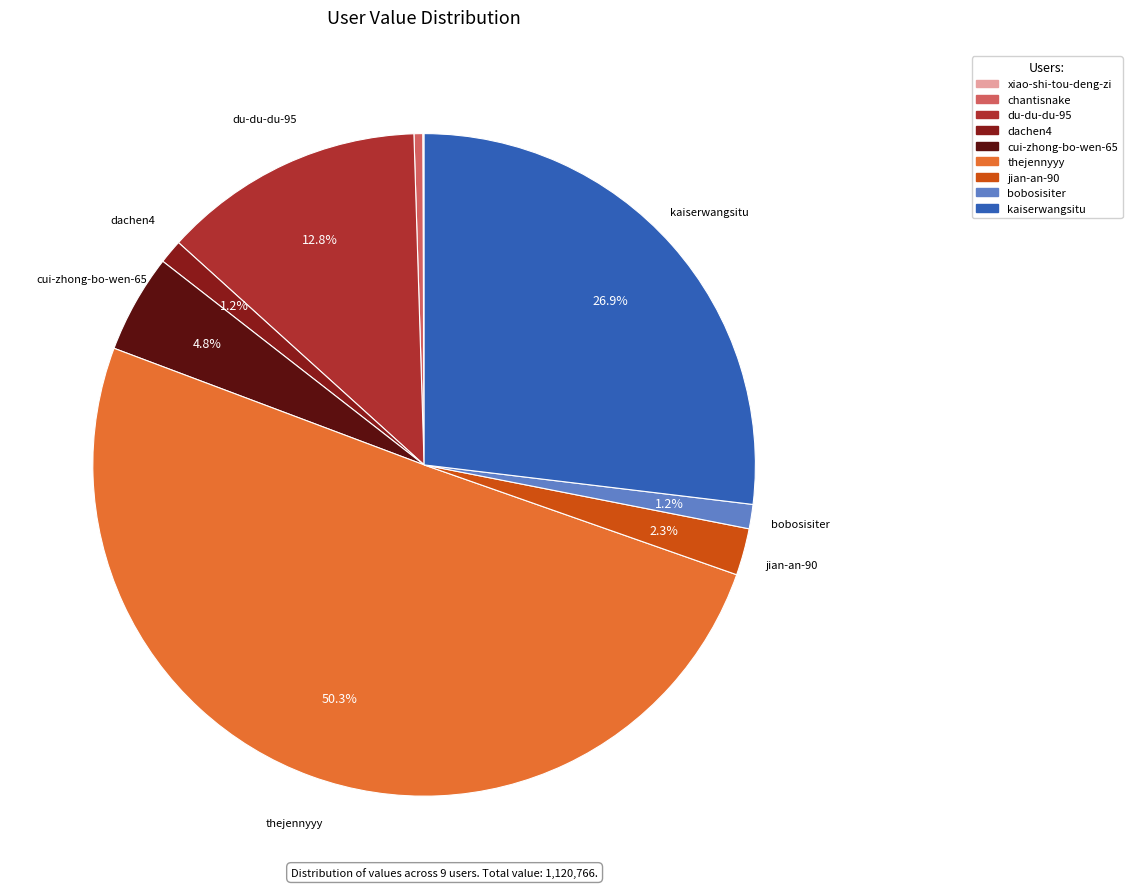

Which category has the biggest portion of the pie?

thejennyyy